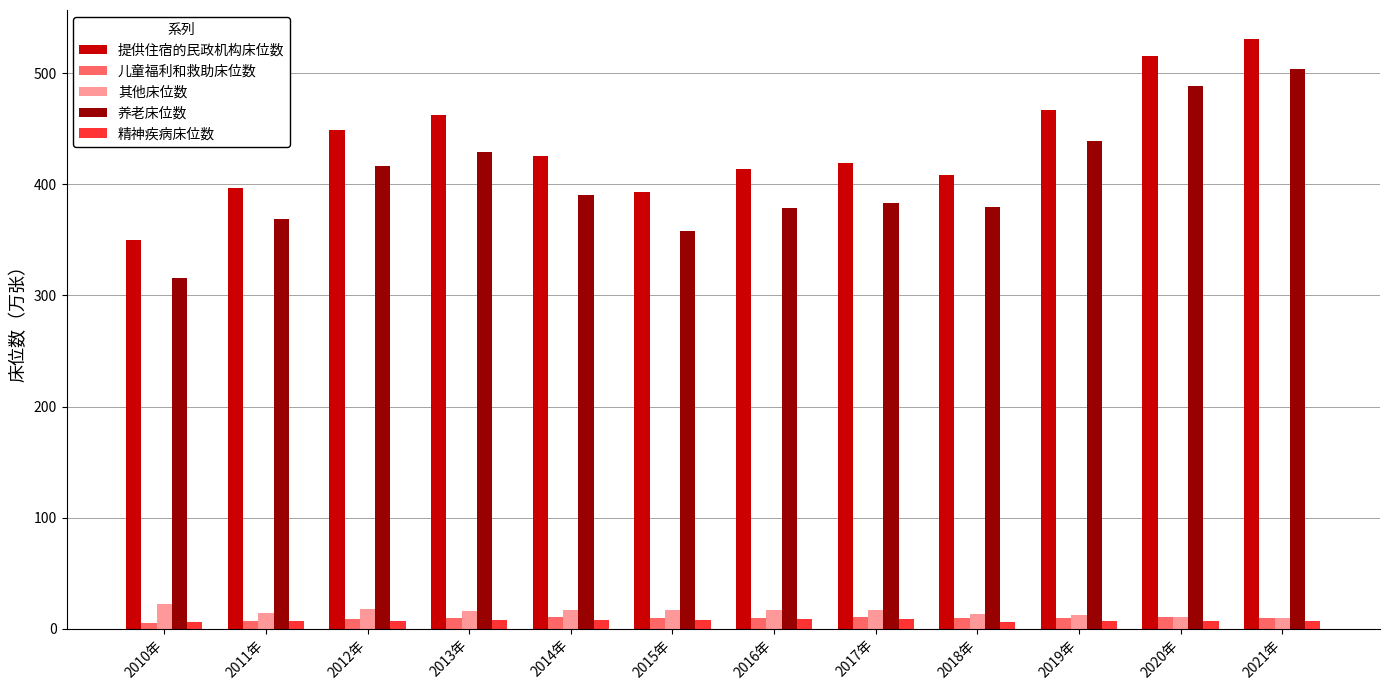

How many data points does each series have?

12